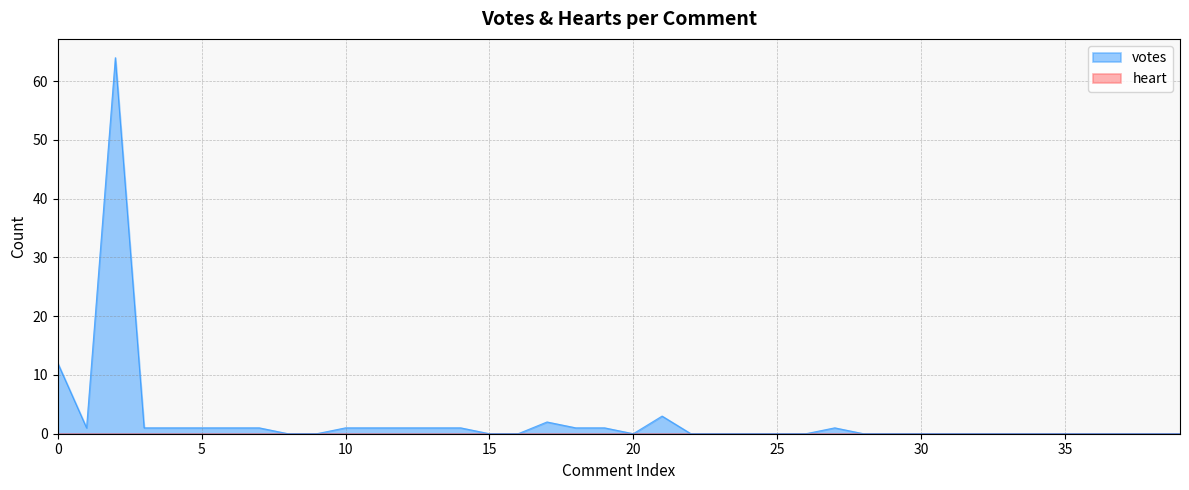

Which series has the largest range (max minus min)?

votes